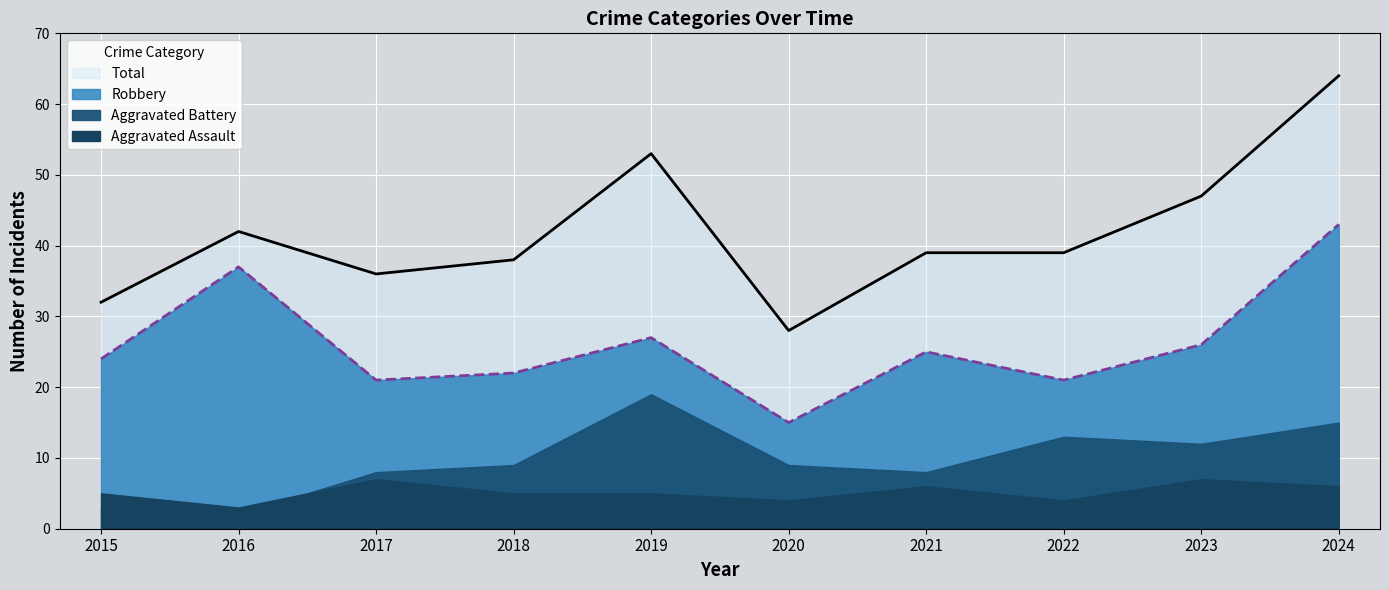

What is the difference between the highest and lowest values at 2023?

21